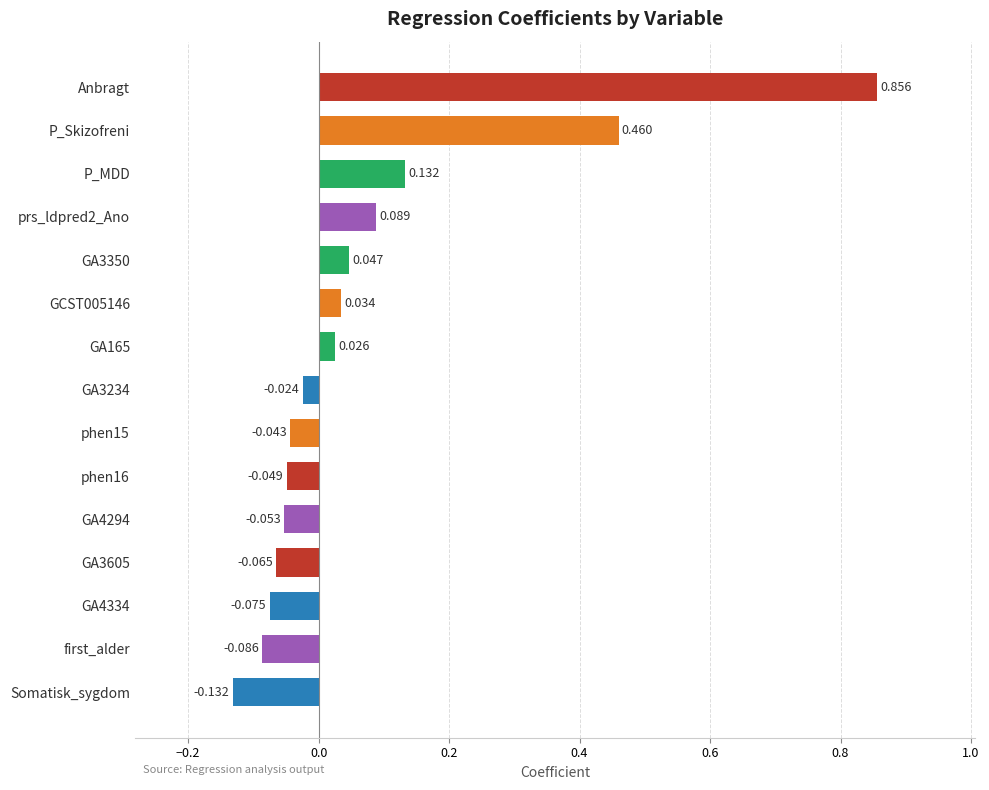

Between GA4294 and Anbragt, which is larger?

Anbragt